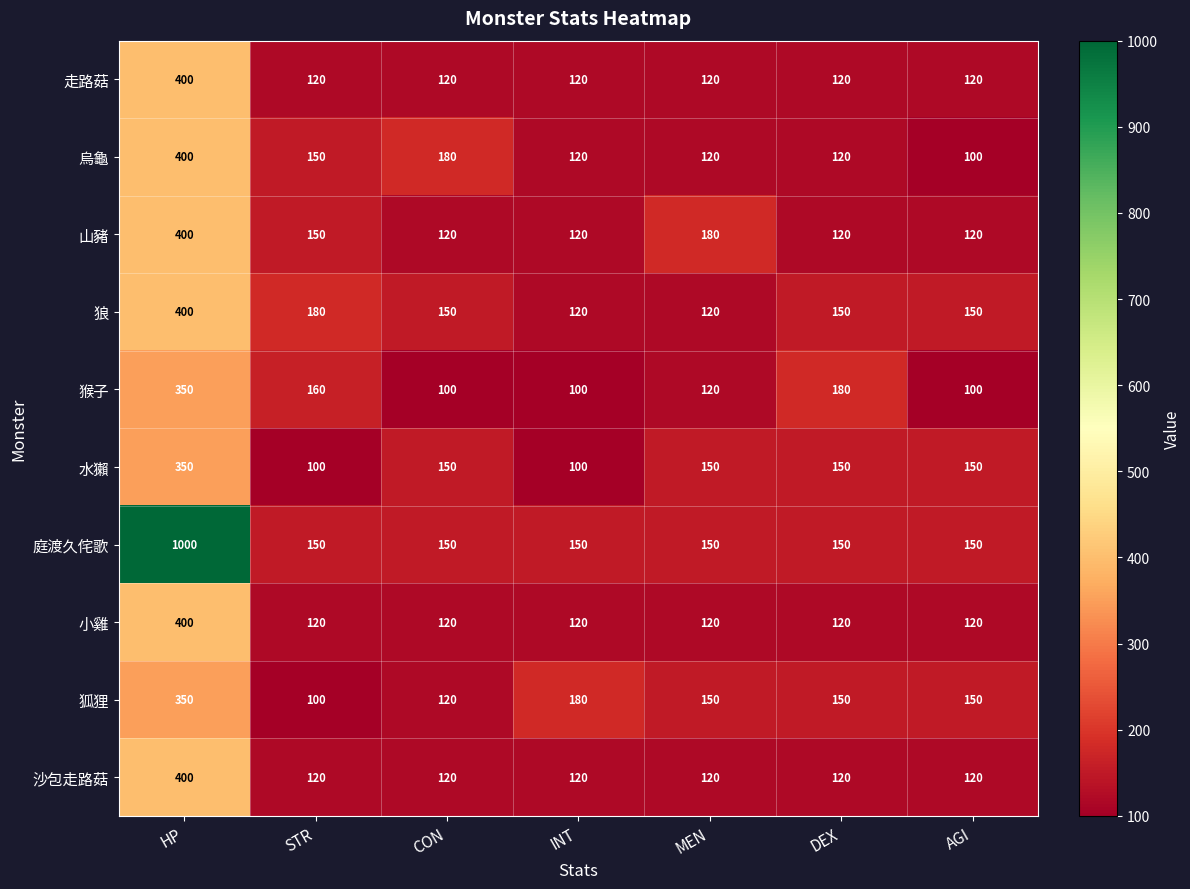

How many series are shown in this chart?

10